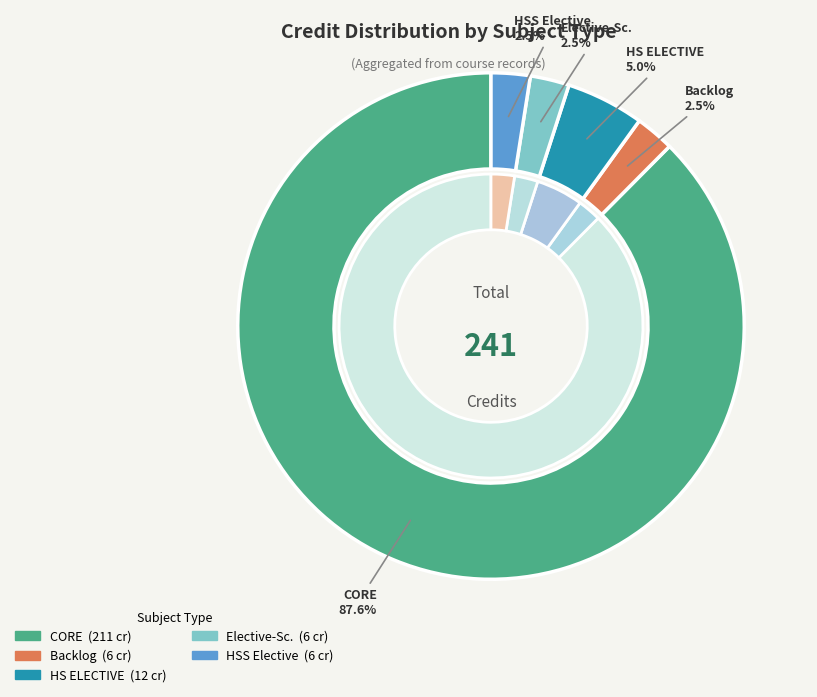

True or false: EE280 accounts for 2% of the total.

True